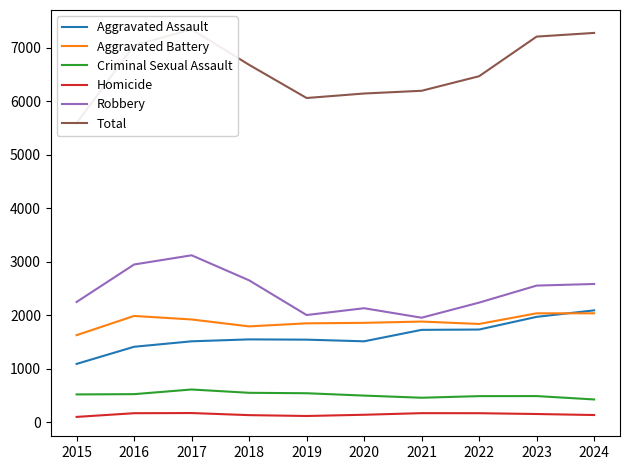

How many lines are shown in the chart?

6